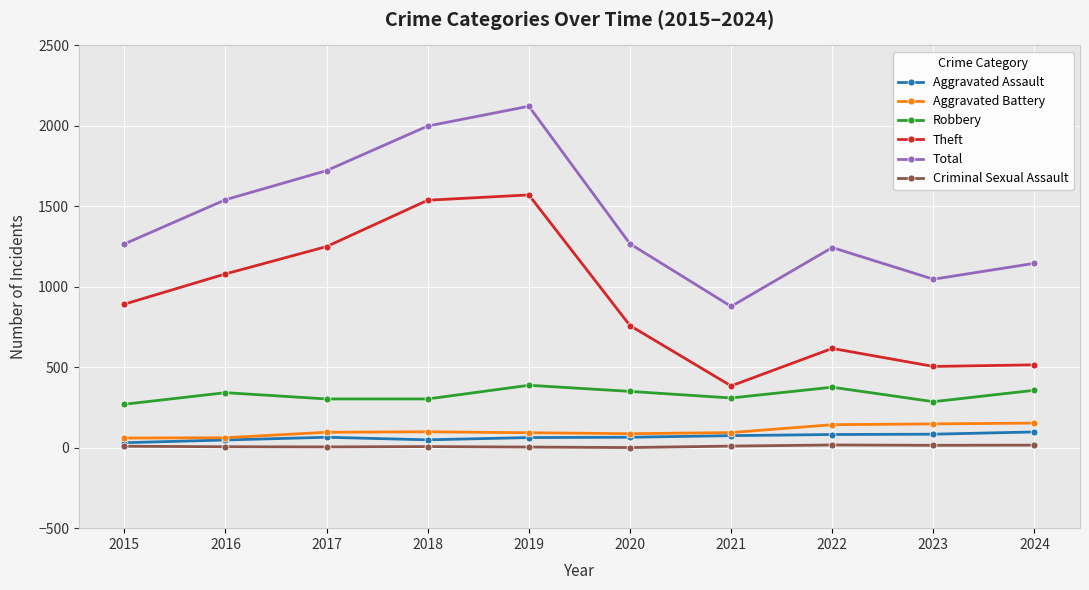

What is the total value across all series at 2022?

2479